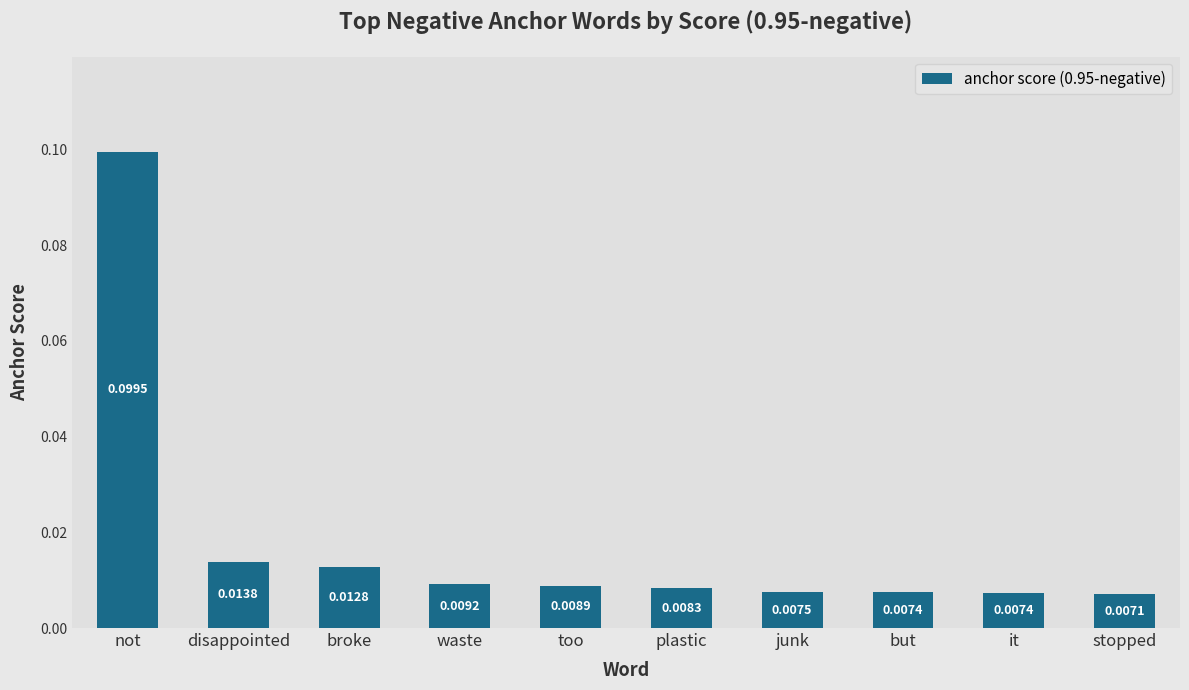

At which label is the value closest to 0?

stopped